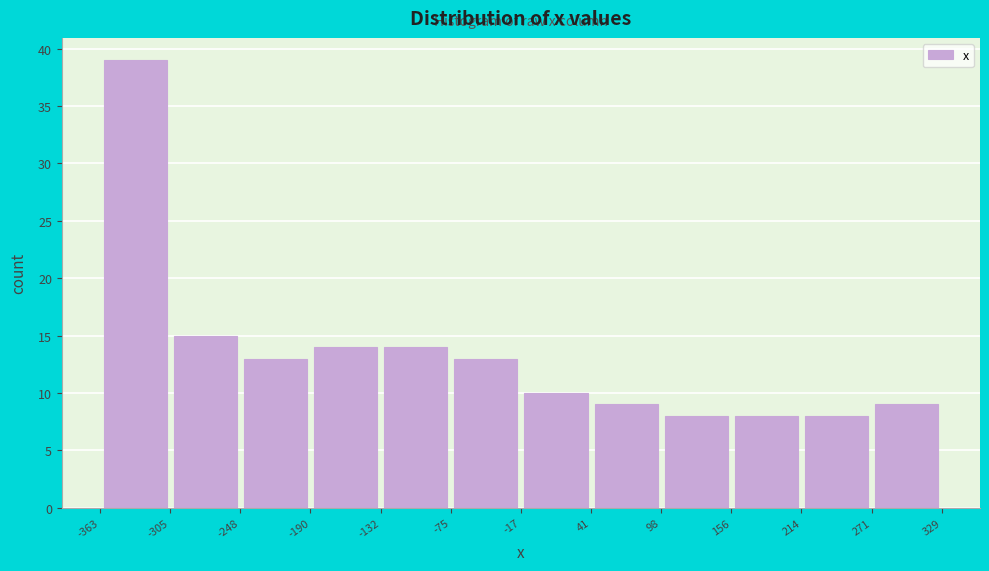

Over which range of the x-axis is the bar tallest?

-363 to -305